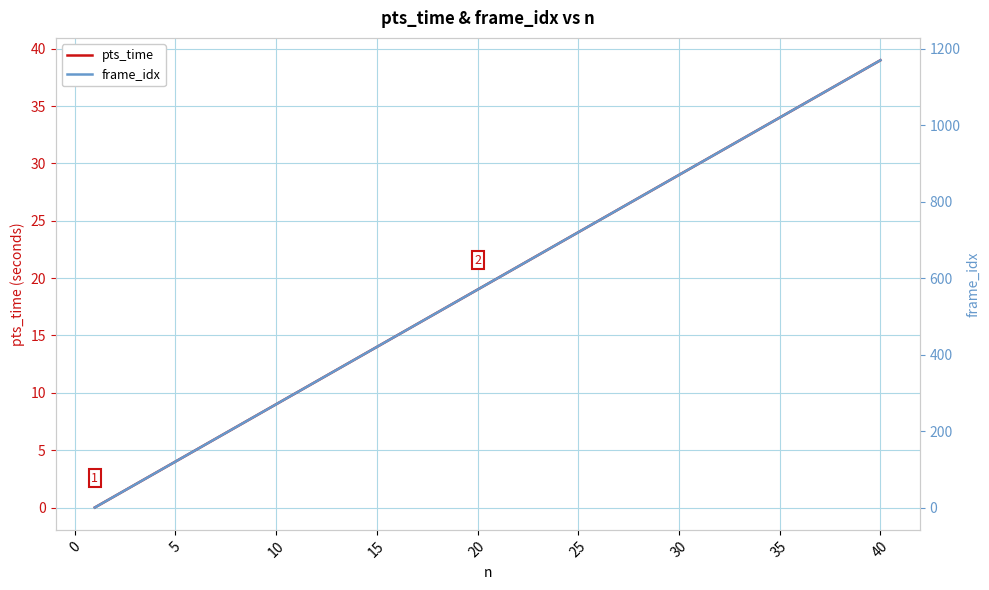

What are all the series names shown in the legend?

pts_time, frame_idx